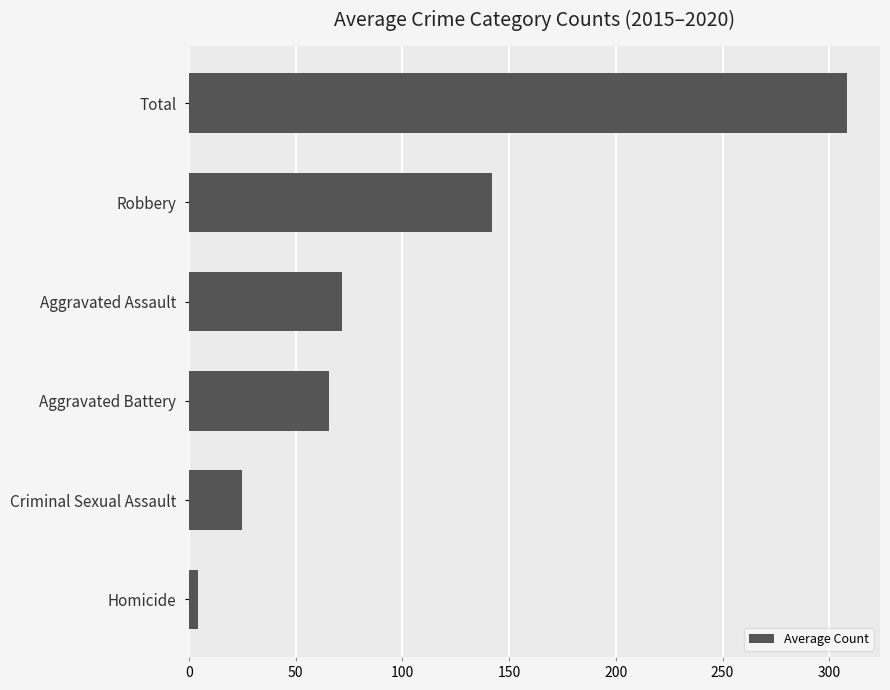

What is the ratio of the value at Criminal Sexual Assault to the value at Aggravated Assault?

0.3